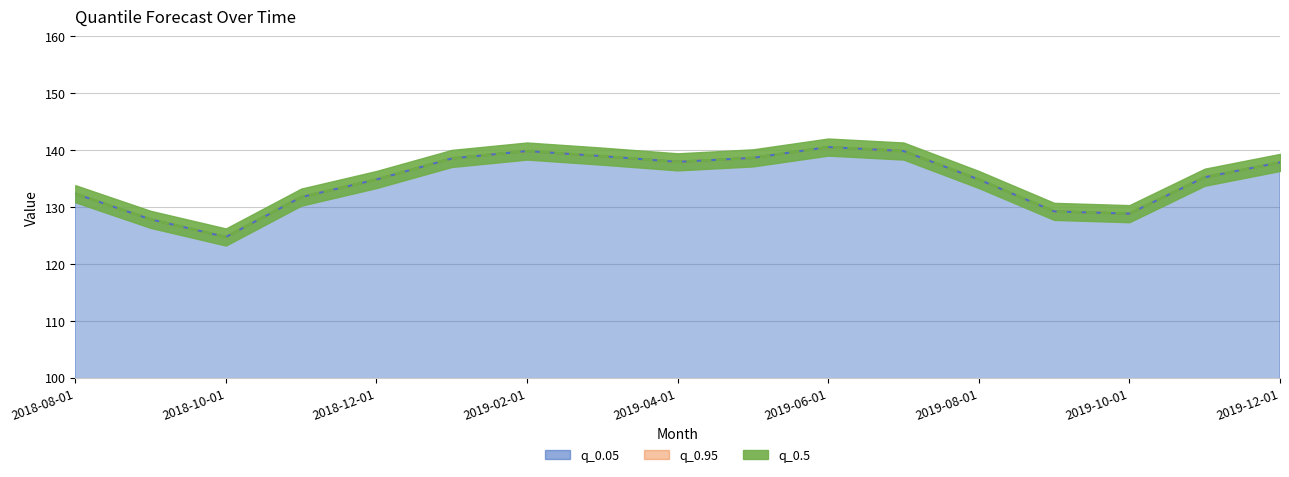

True or false: q_0.95 and q_0.5 cross at least once.

False